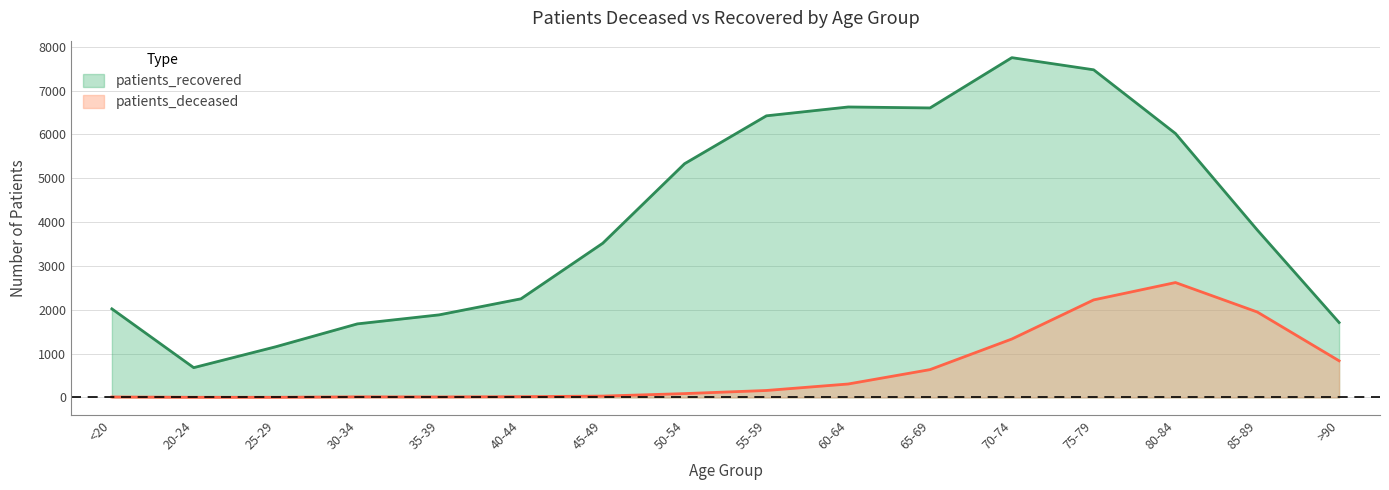

Which has a higher value, >90 or 20-24?

>90